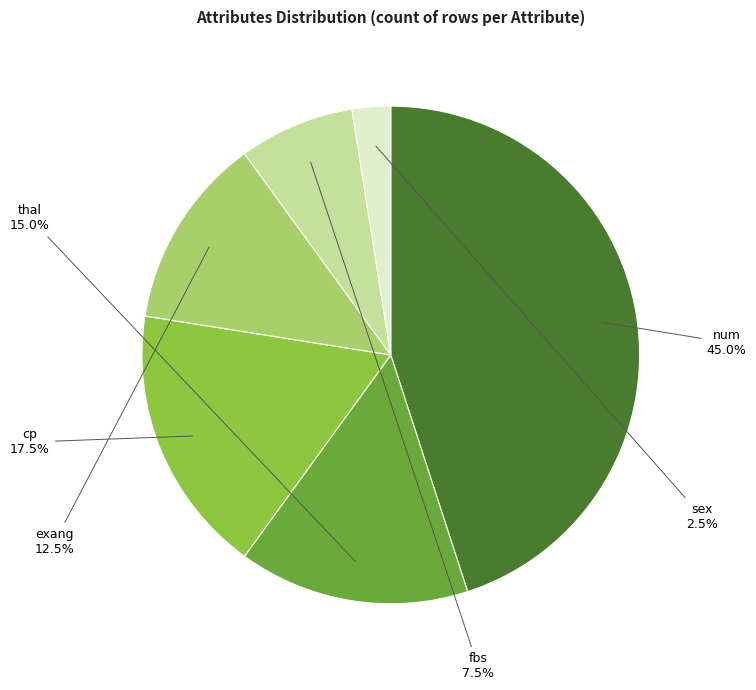

To the nearest percent, what is the difference between the exang and fbs slice percentages?

5%